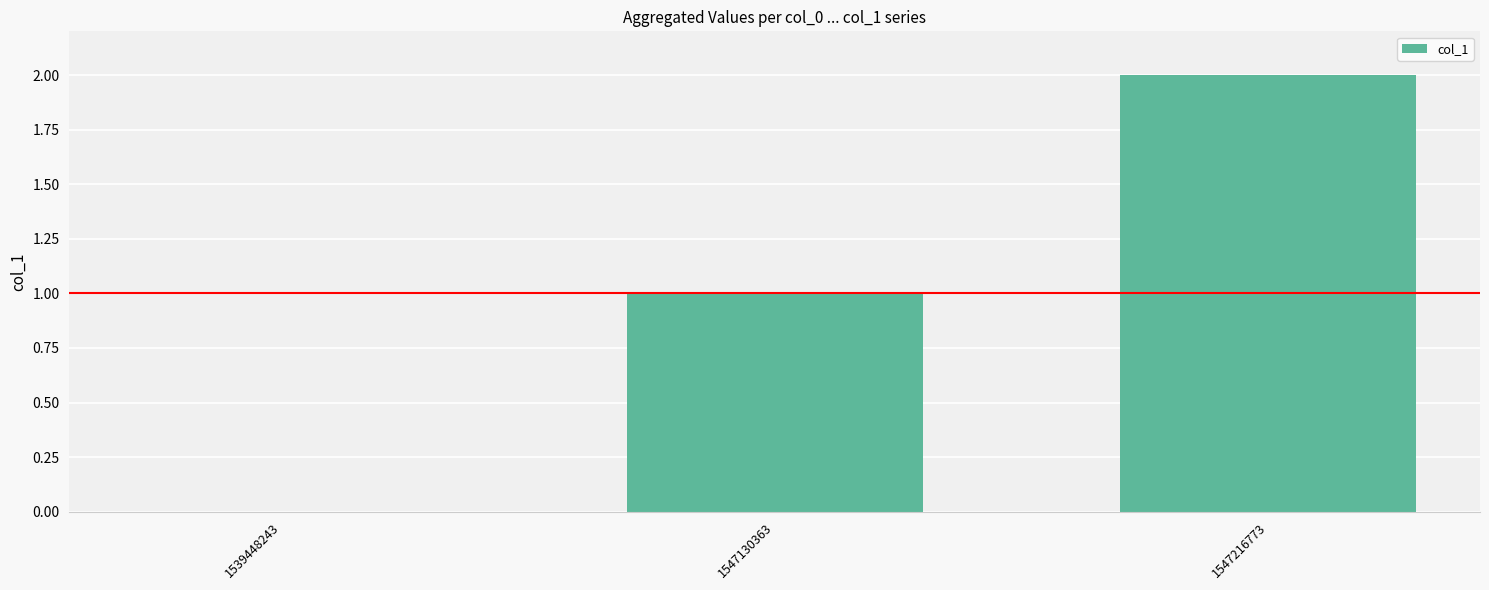

The value at 1539448243 is -1. True or false?

False